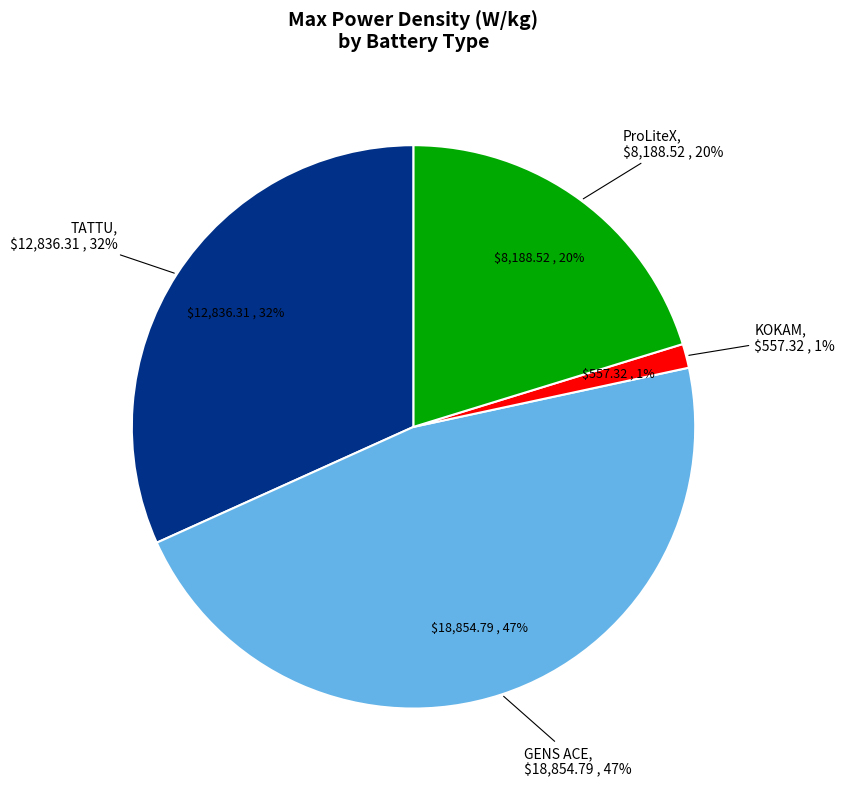

Is TATTU the majority of the pie?

No